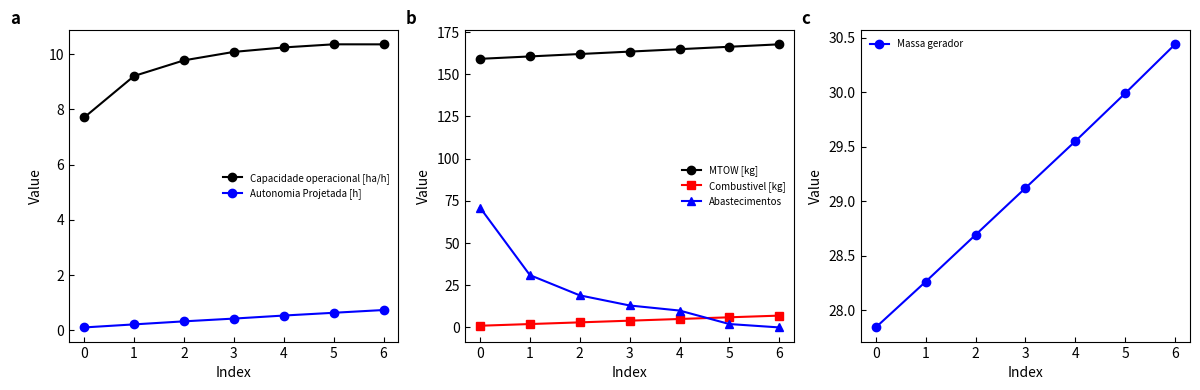

After their last crossing, which series has the higher values: Abastecimentos or Massa gerador?

Massa gerador